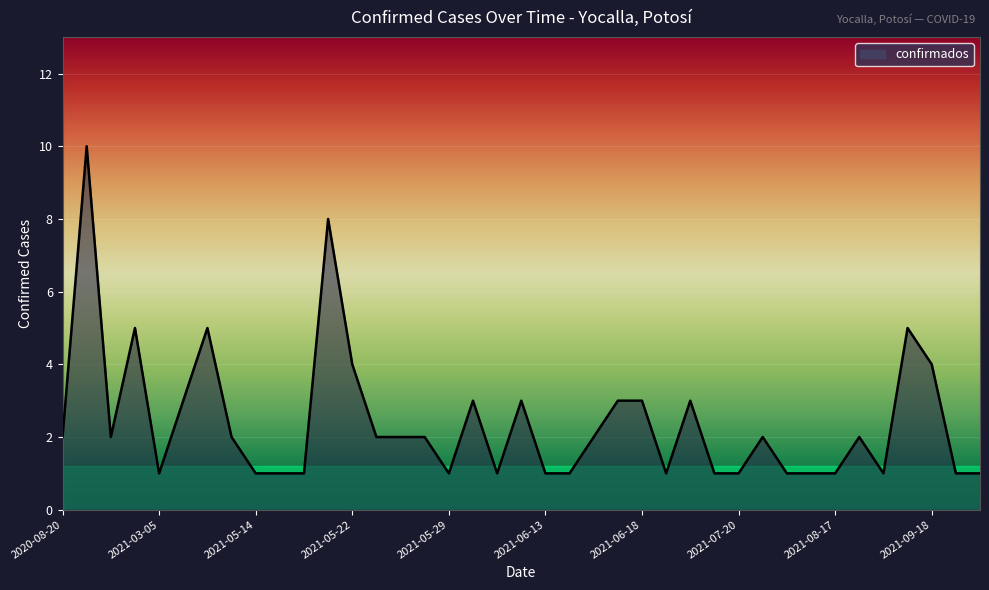

What is the greatest value displayed?

10